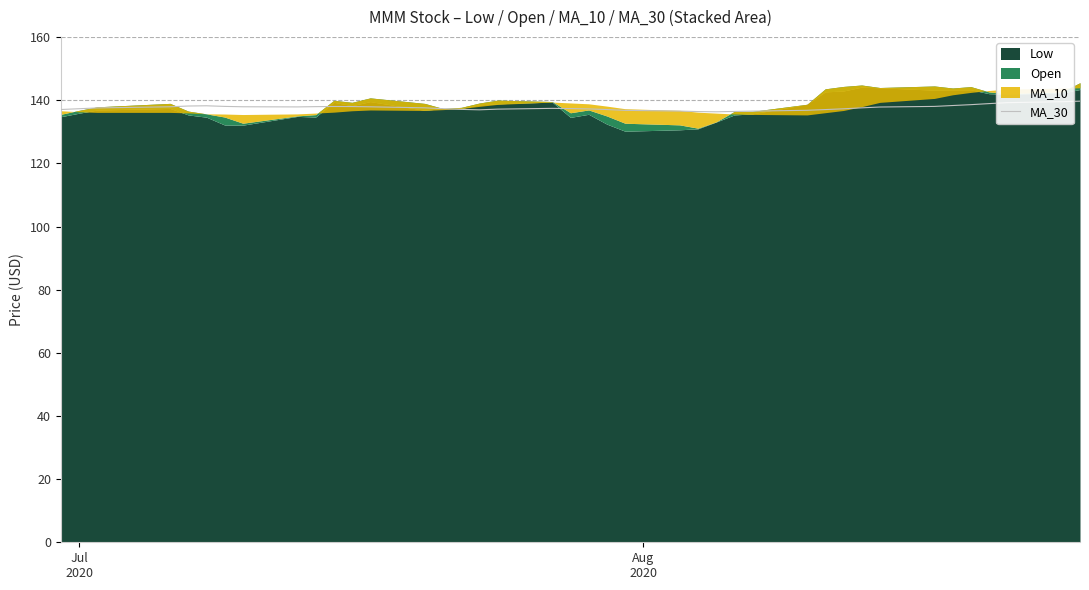

What is the highest value of the MA_30 series?

139.7